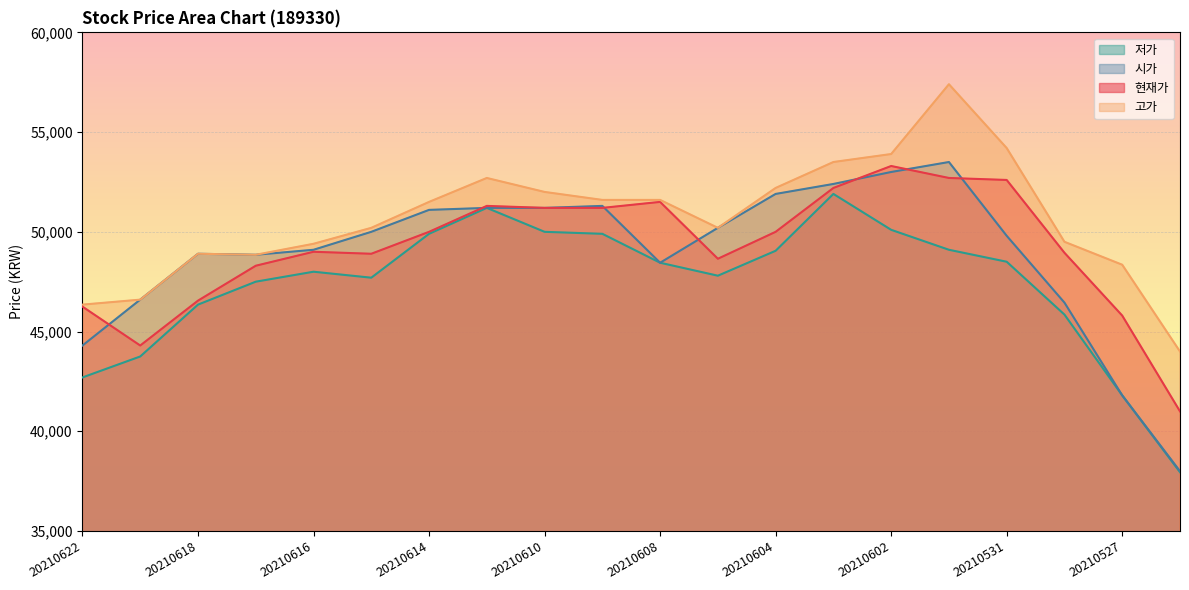

What is the lowest value of the 저가 series?

37950